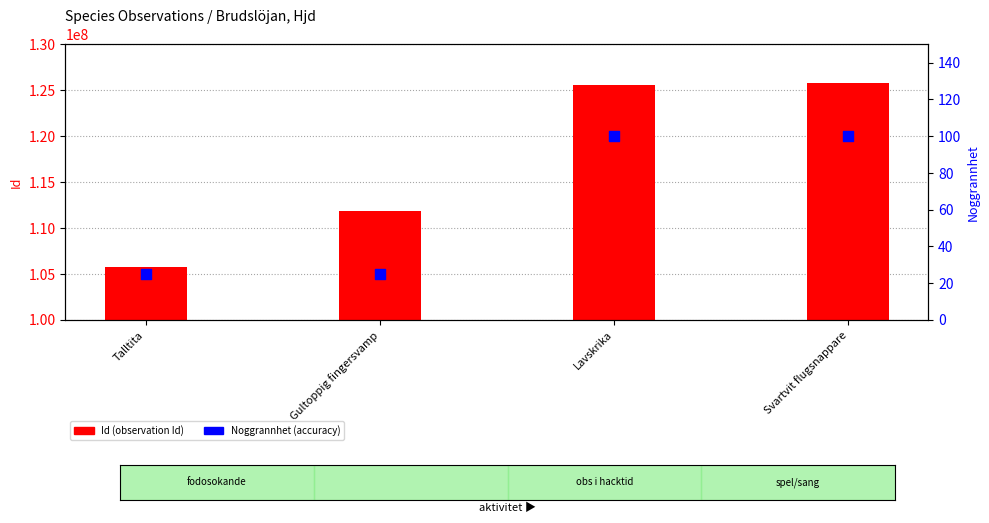

At how many categories does at least one series exceed 43357902?

4